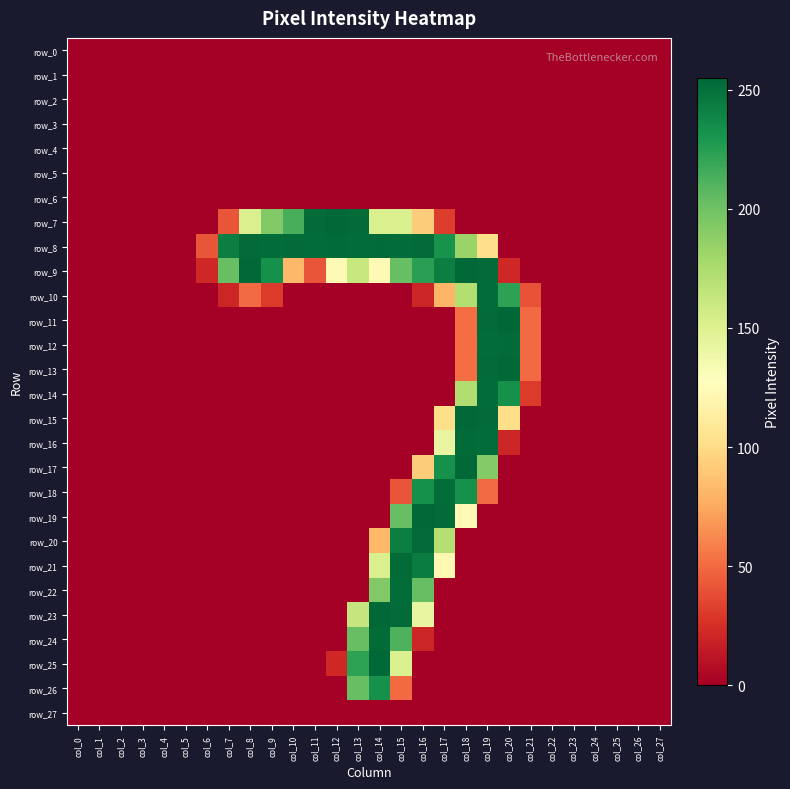

Count the number of data series in this chart.

28